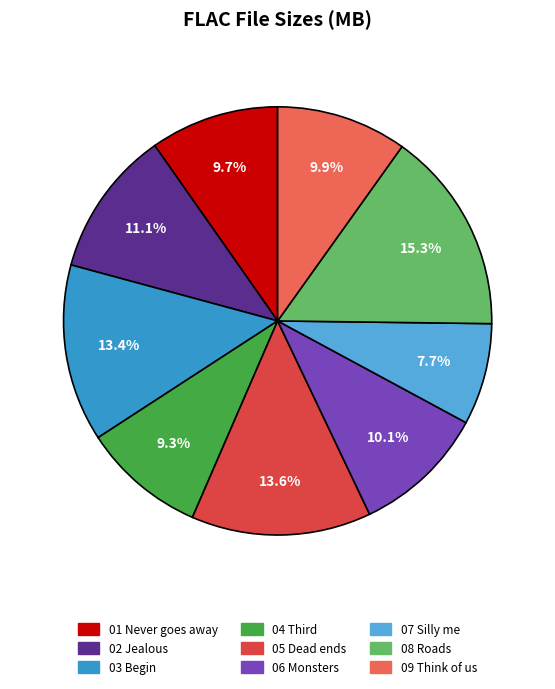

Is there a majority slice in this chart?

No